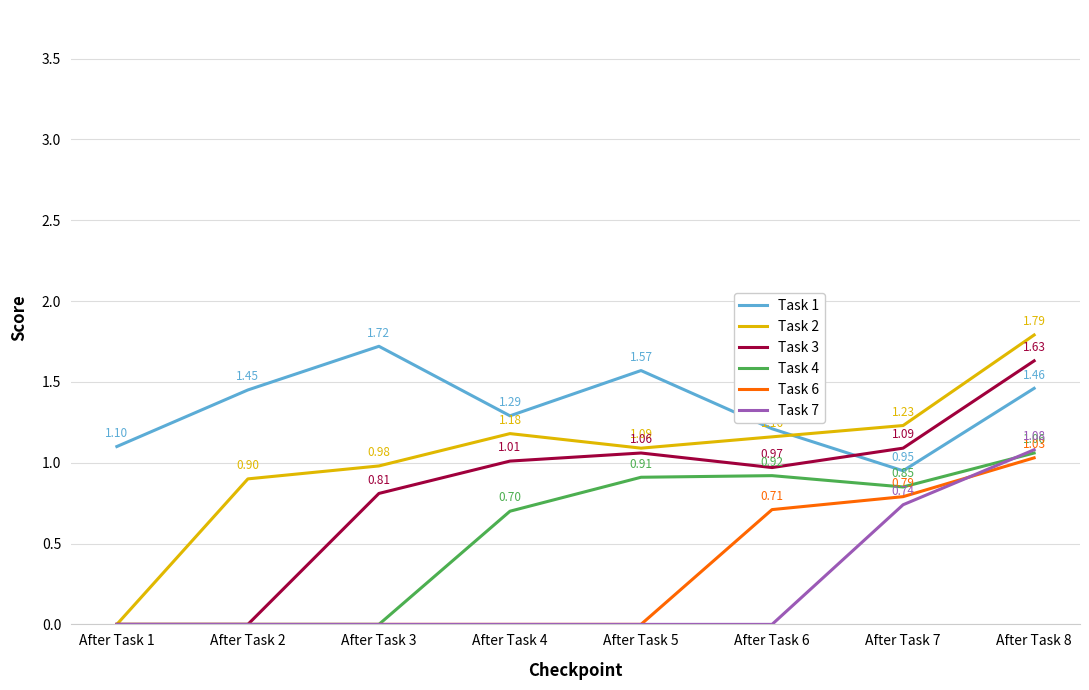

How many values in the Task 3 series are below 1?

4